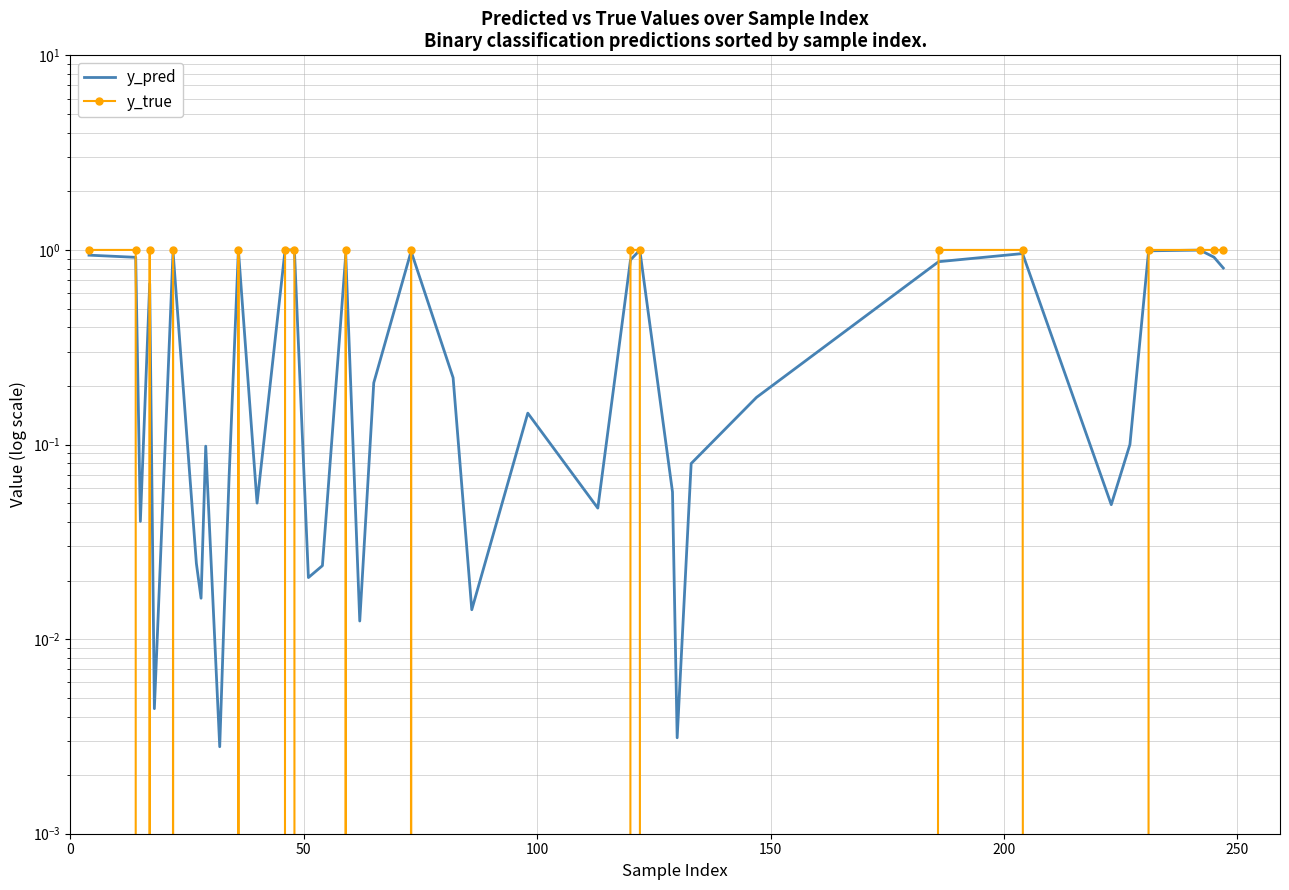

Is it true that y_true equals 1.3 at 36?

False